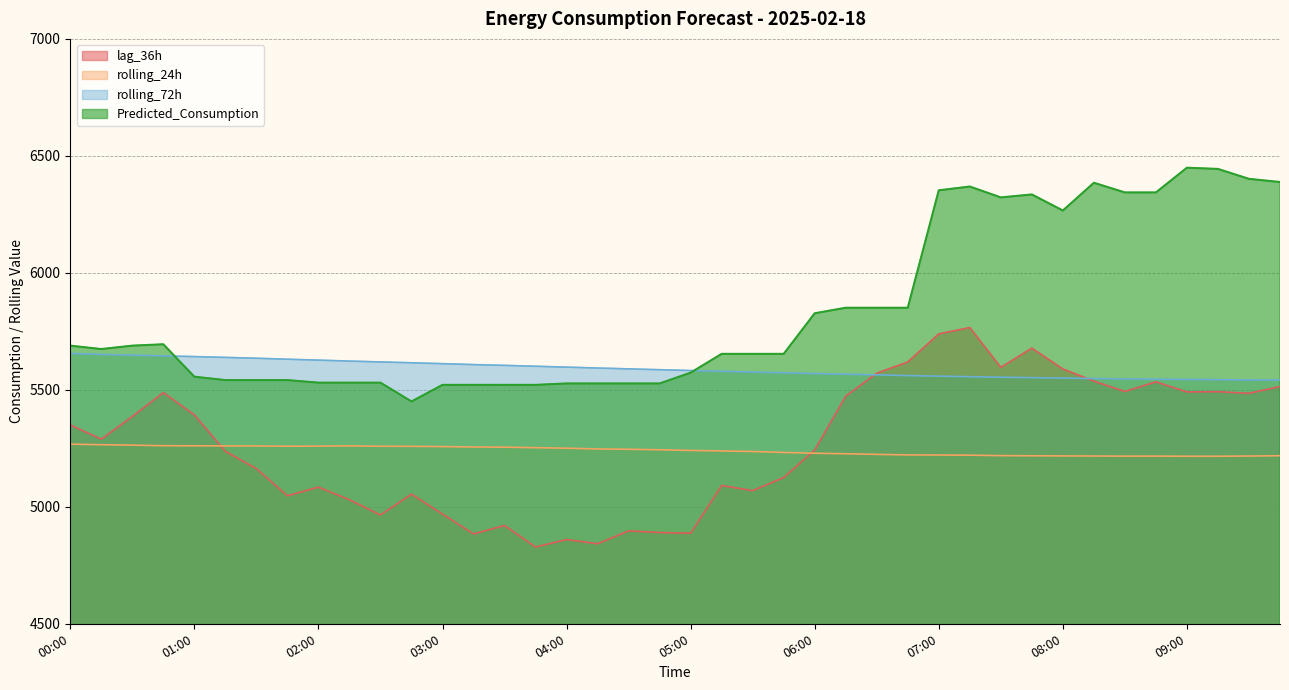

Rank the categories by rolling_24h value from lowest to highest.

09:15, 09:00, 08:30, 08:45, 09:30, 08:15, 08:00, 07:45, 09:45, 07:30, 07:15, 07:00, 06:45, 06:30, 06:15, 06:00, 05:45, 05:30, 05:15, 05:00, 04:45, 04:30, 04:15, 04:00, 03:45, 03:30, 03:15, 03:00, 02:45, 02:30, 01:45, 02:00, 01:30, 01:15, 02:15, 01:00, 00:45, 00:30, 00:15, 00:00